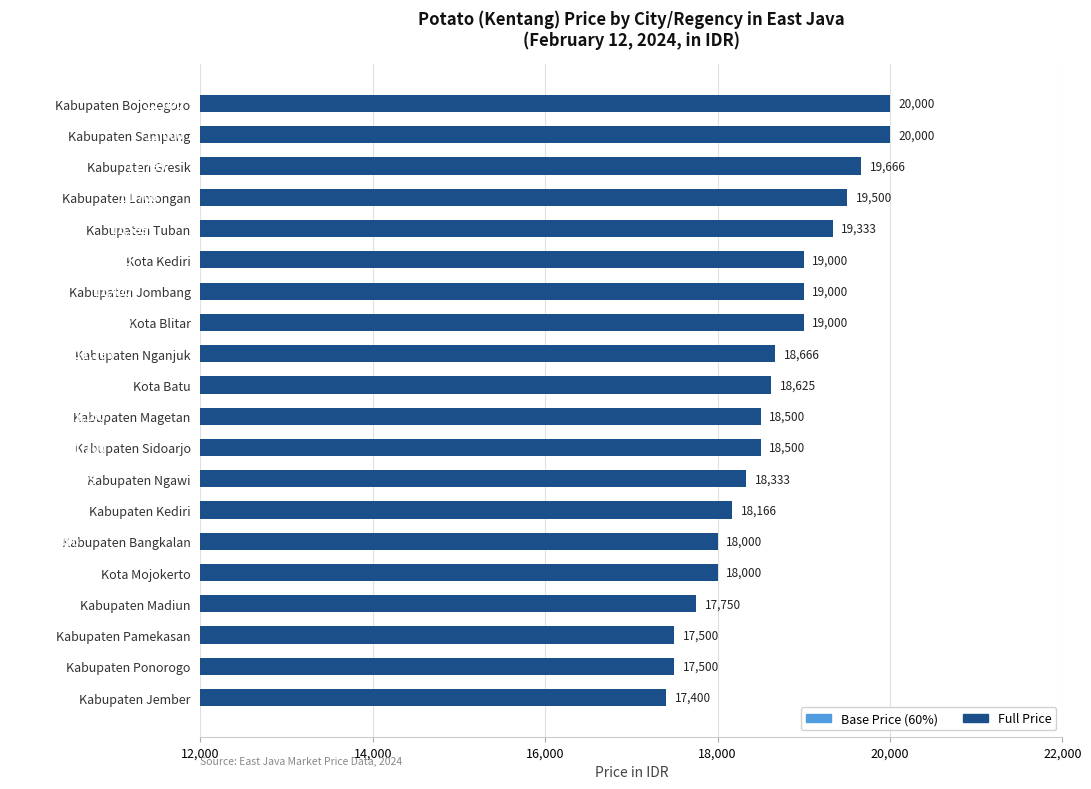

What is the greatest value displayed?

20000.0